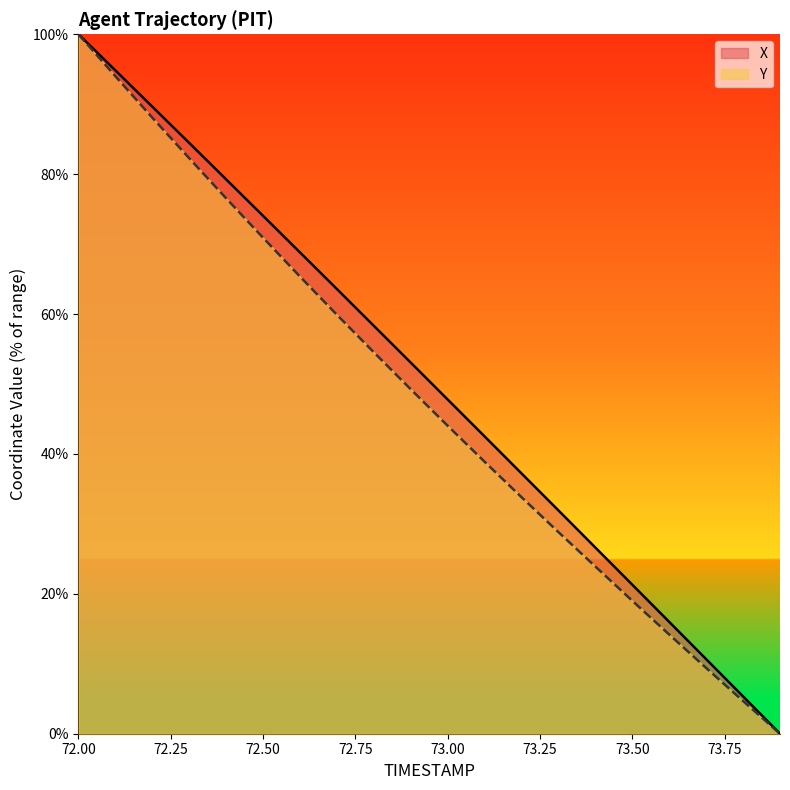

True or false: Y and X intersect in this chart.

False